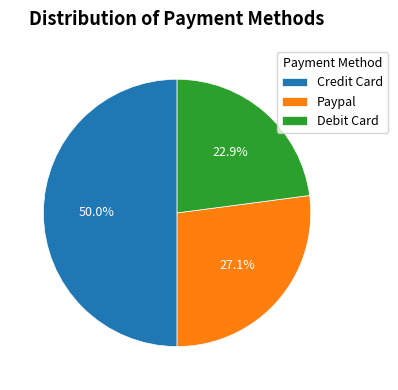

Does Paypal account for over 50% of the chart?

No